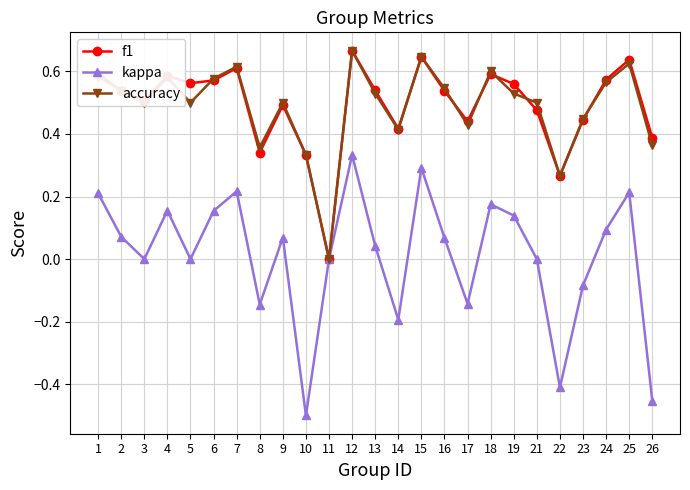

Is the value of accuracy at 23 greater than the value of kappa at 19?

Yes